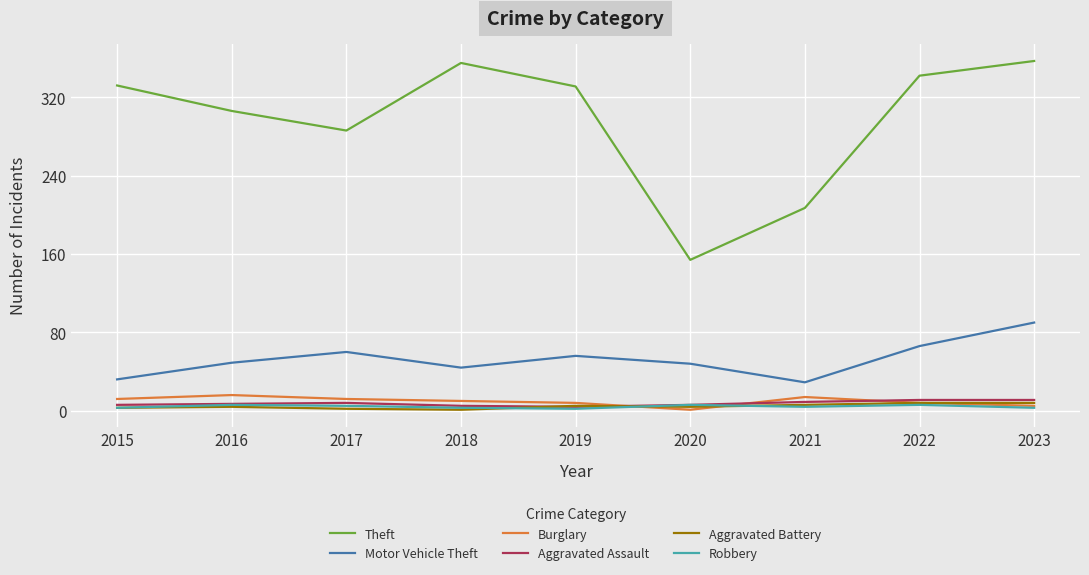

Which series changed the most between 2016 and 2018?

Theft